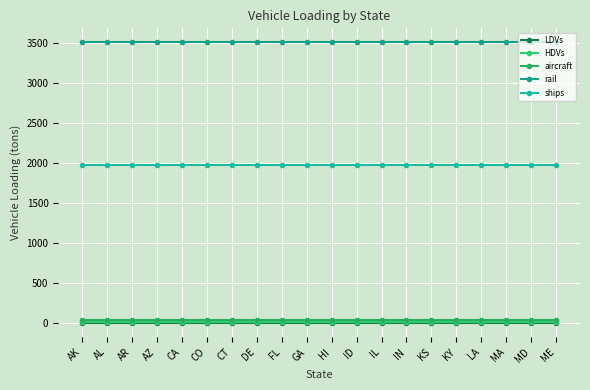

How many categories are shown in the chart?

20